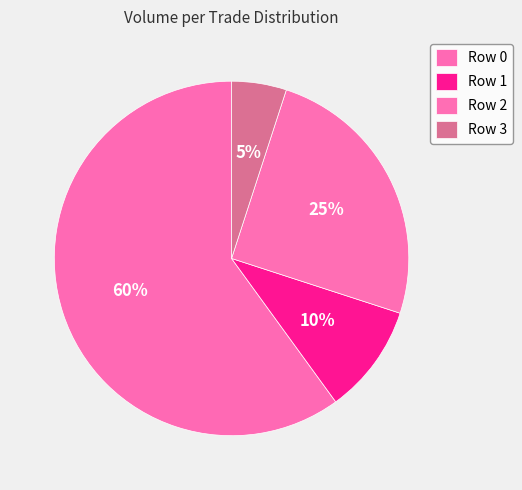

To the nearest percent, what is the combined percentage of Row 3 and Row 0?

65%